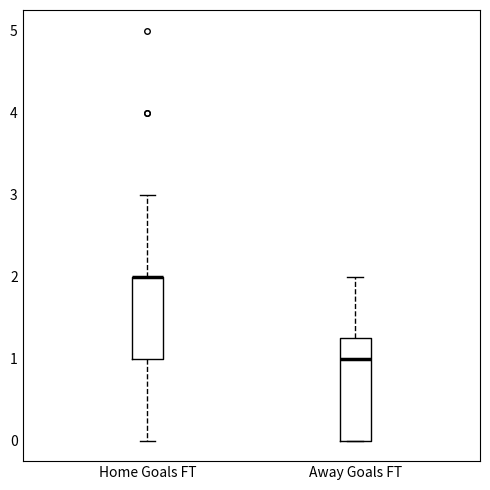

Where does the upper whisker of the box for Away Goals FT end on the y-axis? The values are not printed on the chart, so give them approximately, as read against the axis.

2.0